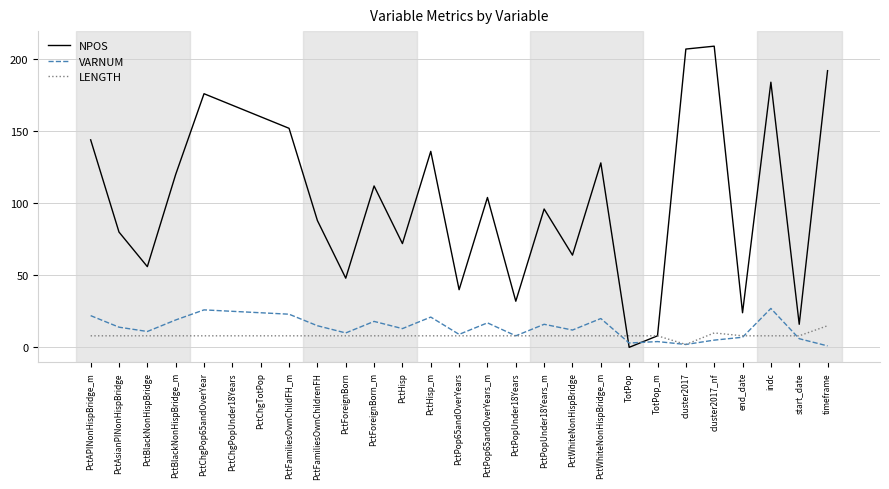

What is the minimum value for VARNUM?

1